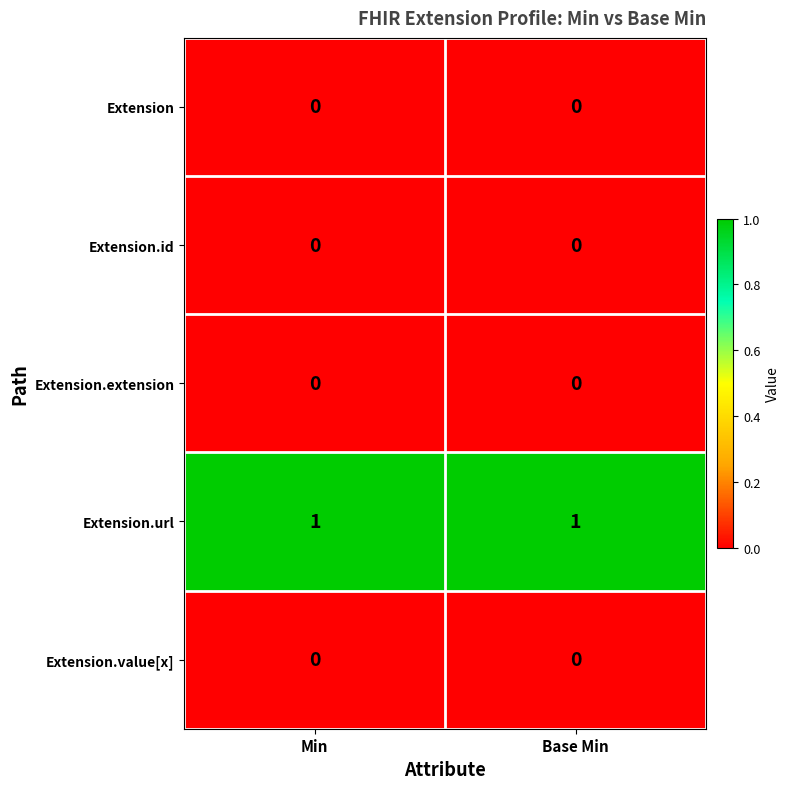

Reading left to right, transcribe all the data shown in this chart.

Extension: Min=0	Base Min=0
Extension.id: Min=0	Base Min=0
Extension.extension: Min=0	Base Min=0
Extension.url: Min=1	Base Min=1
Extension.value[x]: Min=0	Base Min=0